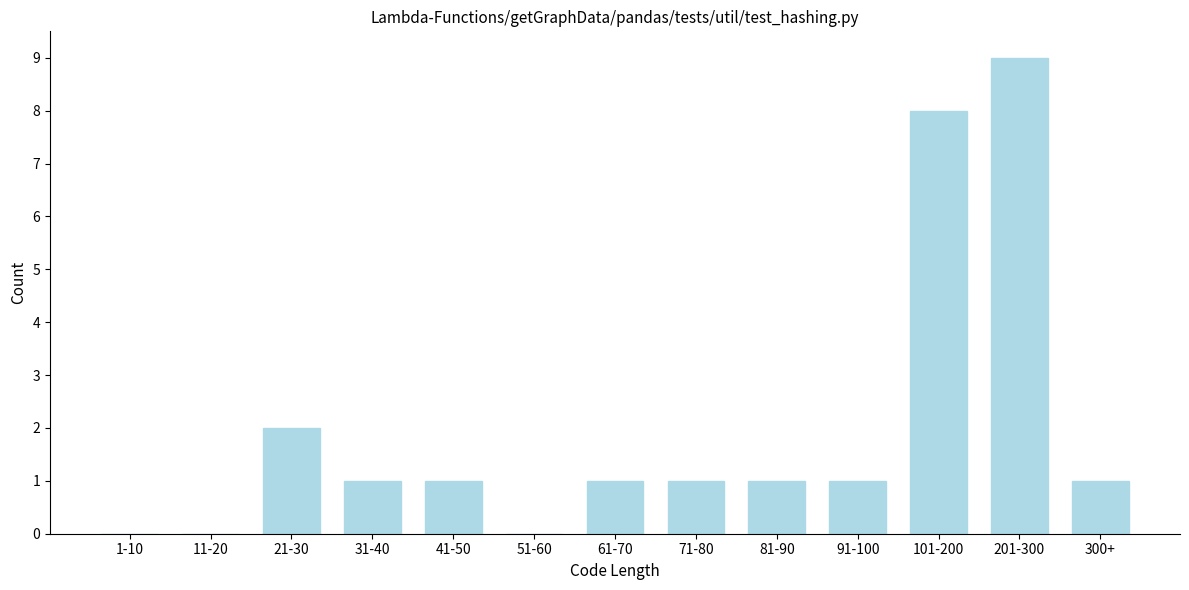

Reading right to left, transcribe all the data shown in this chart.

300+=1	201-300=9	101-200=8	91-100=1	81-90=1	71-80=1	61-70=1	51-60=0	41-50=1	31-40=1	21-30=2	11-20=0	1-10=0